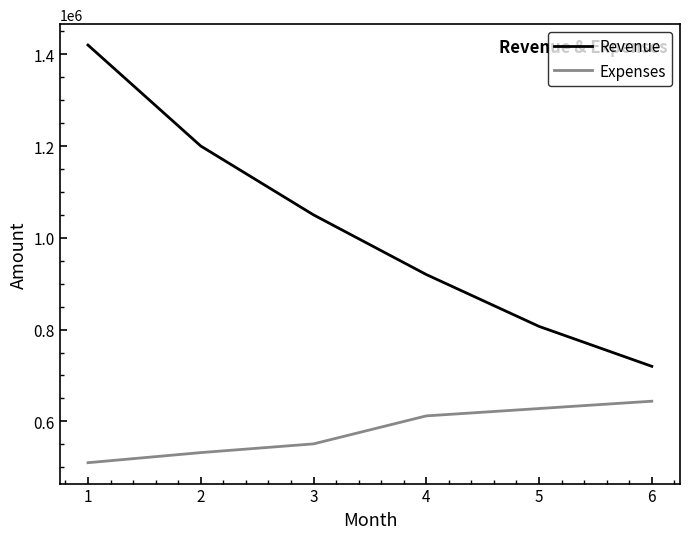

Which category has the lowest value in the Revenue series?

6